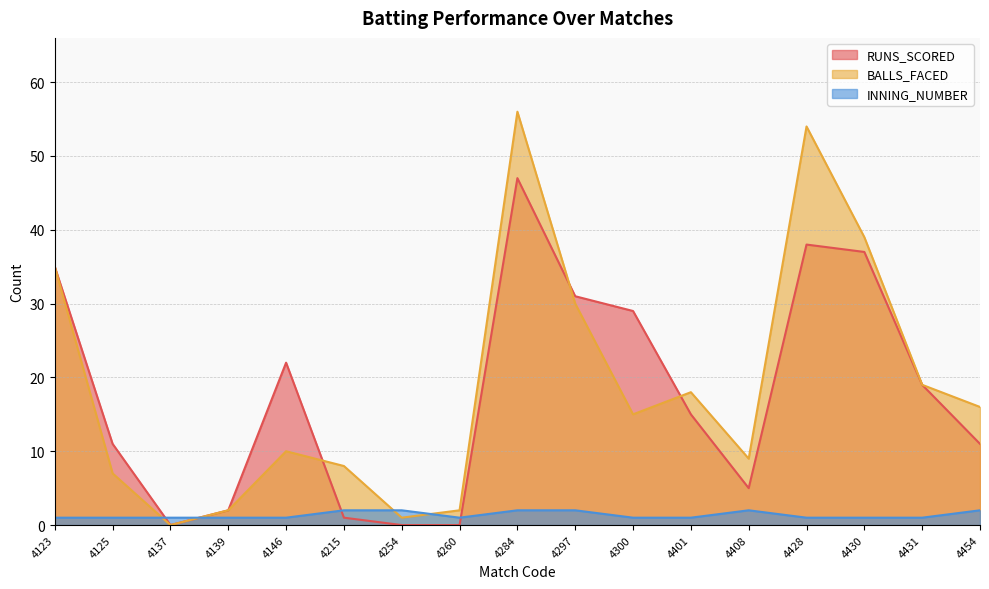

Which category has the lowest value in the INNING_NUMBER series?

4123